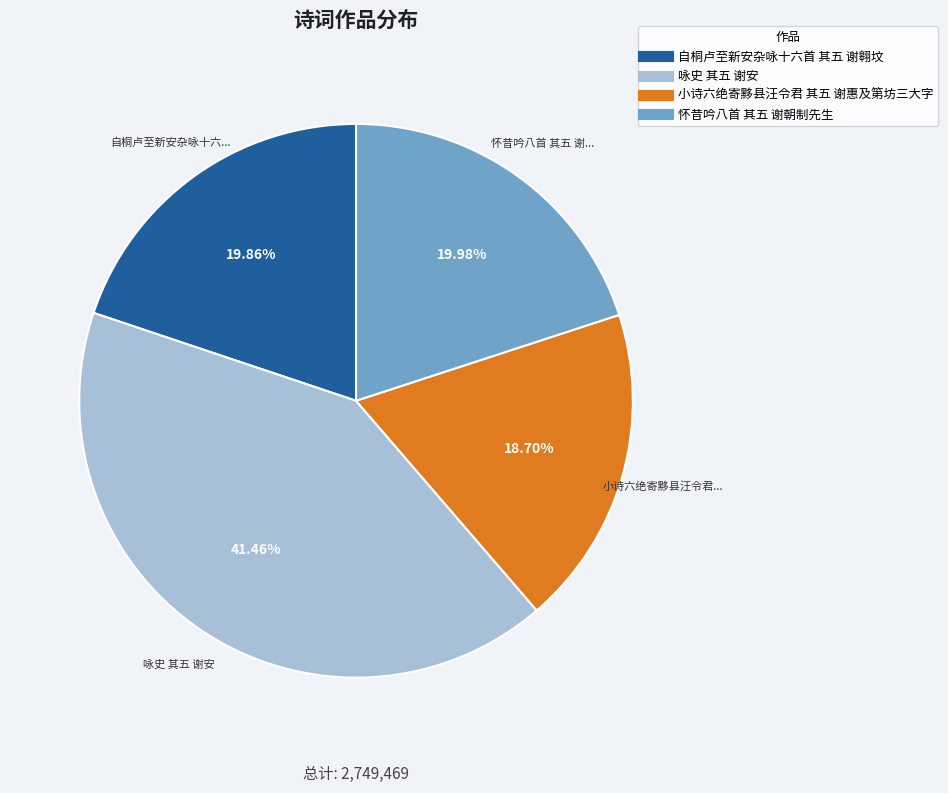

What is the smallest slice in the pie chart?

小诗六绝寄黟县汪令君 其五 谢惠及第坊三大字